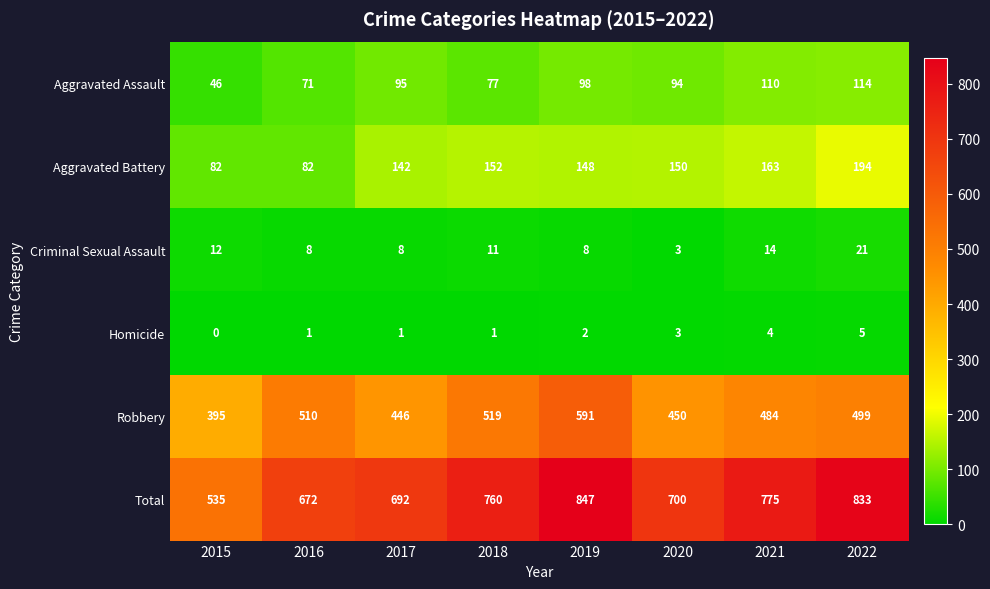

True or false: Aggravated Battery has a value of 82 at 2015.

True